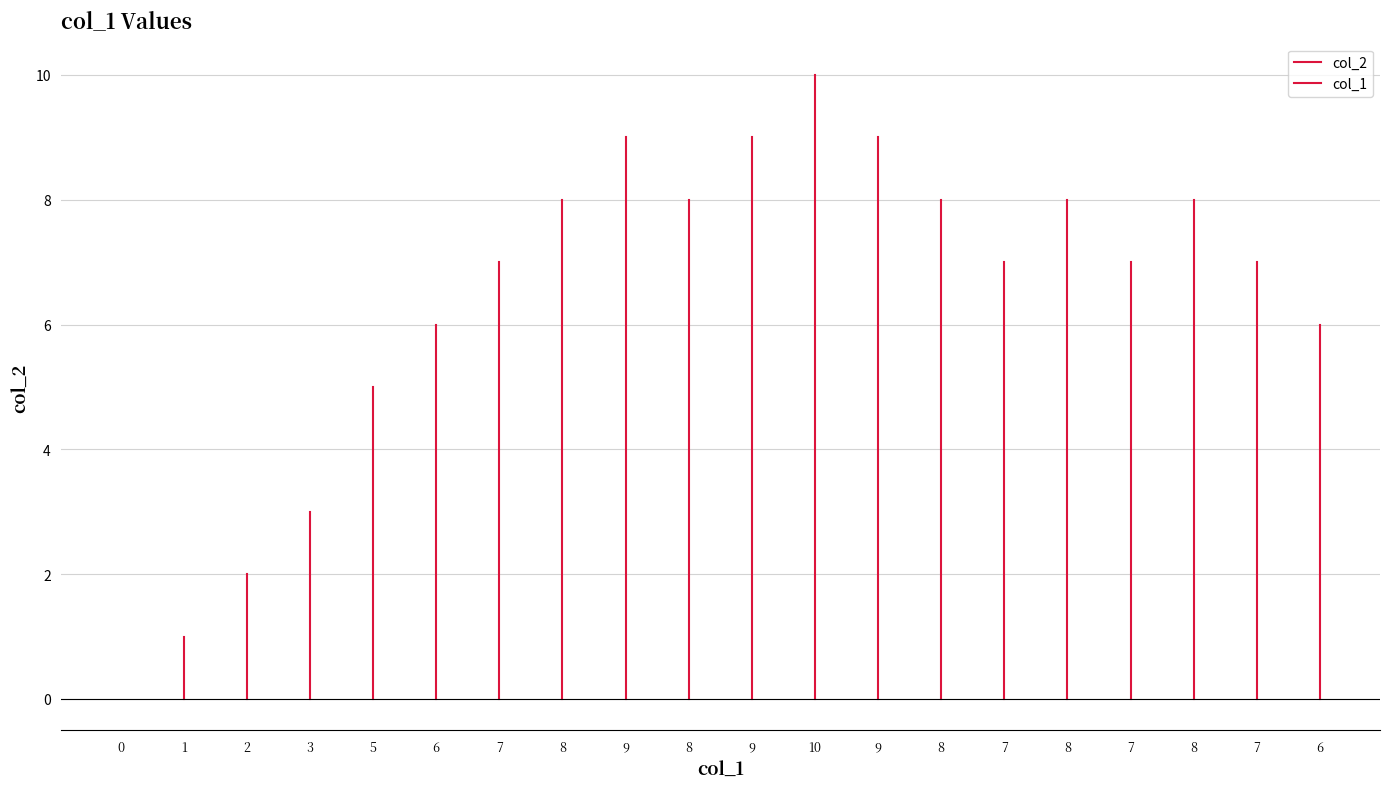

Reading left to right, what are all the values shown in this chart?

0=0	1=1	2=2	3=3	5=5	6=6	7=7	8=8	9=9	8=8	9=9	10=10	9=9	8=8	7=7	8=8	7=7	8=8	7=7	6=6